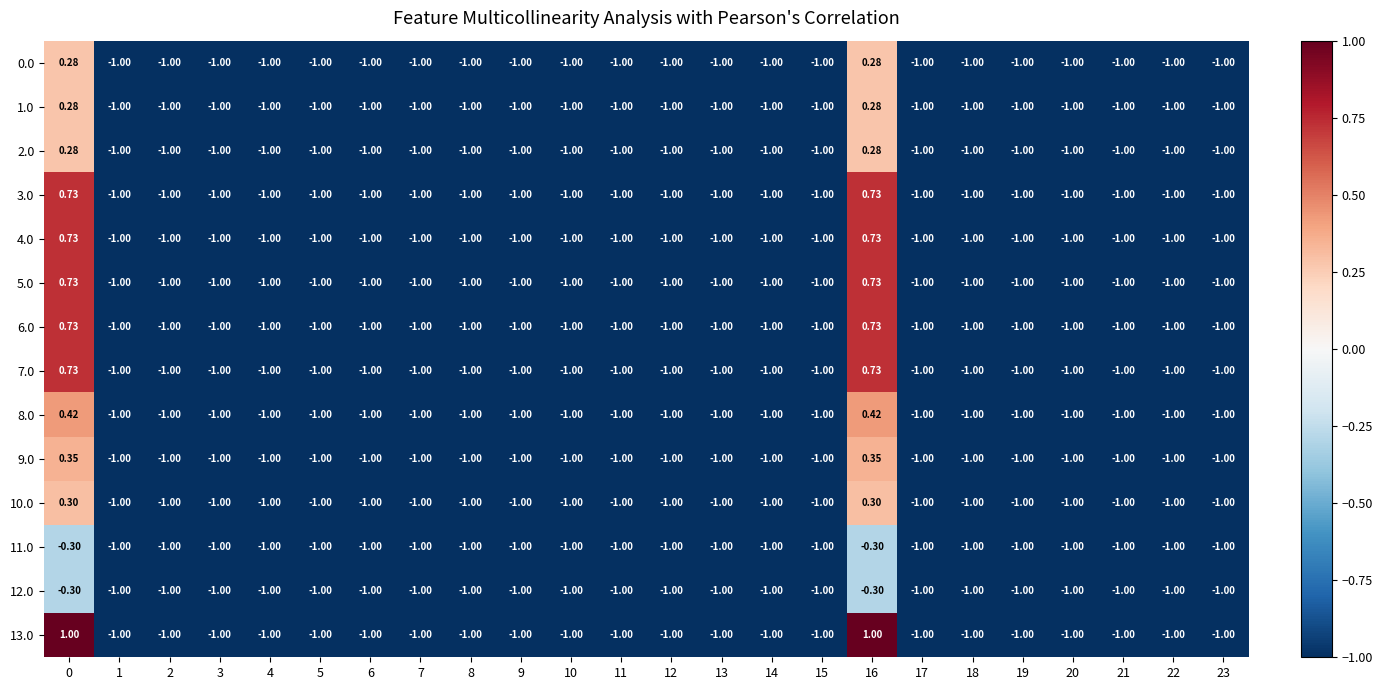

Reading right to left, what are all the values shown in this chart?

0.0: 23=-1.0	22=-1.0	21=-1.0	20=-1.0	19=-1.0	18=-1.0	17=-1.0	16=0.3	15=-1.0	14=-1.0	13=-1.0	12=-1.0	11=-1.0	10=-1.0	9=-1.0	8=-1.0	7=-1.0	6=-1.0	5=-1.0	4=-1.0	3=-1.0	2=-1.0	1=-1.0	0=0.3
1.0: 23=-1.0	22=-1.0	21=-1.0	20=-1.0	19=-1.0	18=-1.0	17=-1.0	16=0.3	15=-1.0	14=-1.0	13=-1.0	12=-1.0	11=-1.0	10=-1.0	9=-1.0	8=-1.0	7=-1.0	6=-1.0	5=-1.0	4=-1.0	3=-1.0	2=-1.0	1=-1.0	0=0.3
2.0: 23=-1.0	22=-1.0	21=-1.0	20=-1.0	19=-1.0	18=-1.0	17=-1.0	16=0.3	15=-1.0	14=-1.0	13=-1.0	12=-1.0	11=-1.0	10=-1.0	9=-1.0	8=-1.0	7=-1.0	6=-1.0	5=-1.0	4=-1.0	3=-1.0	2=-1.0	1=-1.0	0=0.3
3.0: 23=-1.0	22=-1.0	21=-1.0	20=-1.0	19=-1.0	18=-1.0	17=-1.0	16=0.7	15=-1.0	14=-1.0	13=-1.0	12=-1.0	11=-1.0	10=-1.0	9=-1.0	8=-1.0	7=-1.0	6=-1.0	5=-1.0	4=-1.0	3=-1.0	2=-1.0	1=-1.0	0=0.7
4.0: 23=-1.0	22=-1.0	21=-1.0	20=-1.0	19=-1.0	18=-1.0	17=-1.0	16=0.7	15=-1.0	14=-1.0	13=-1.0	12=-1.0	11=-1.0	10=-1.0	9=-1.0	8=-1.0	7=-1.0	6=-1.0	5=-1.0	4=-1.0	3=-1.0	2=-1.0	1=-1.0	0=0.7
5.0: 23=-1.0	22=-1.0	21=-1.0	20=-1.0	19=-1.0	18=-1.0	17=-1.0	16=0.7	15=-1.0	14=-1.0	13=-1.0	12=-1.0	11=-1.0	10=-1.0	9=-1.0	8=-1.0	7=-1.0	6=-1.0	5=-1.0	4=-1.0	3=-1.0	2=-1.0	1=-1.0	0=0.7
6.0: 23=-1.0	22=-1.0	21=-1.0	20=-1.0	19=-1.0	18=-1.0	17=-1.0	16=0.7	15=-1.0	14=-1.0	13=-1.0	12=-1.0	11=-1.0	10=-1.0	9=-1.0	8=-1.0	7=-1.0	6=-1.0	5=-1.0	4=-1.0	3=-1.0	2=-1.0	1=-1.0	0=0.7
7.0: 23=-1.0	22=-1.0	21=-1.0	20=-1.0	19=-1.0	18=-1.0	17=-1.0	16=0.7	15=-1.0	14=-1.0	13=-1.0	12=-1.0	11=-1.0	10=-1.0	9=-1.0	8=-1.0	7=-1.0	6=-1.0	5=-1.0	4=-1.0	3=-1.0	2=-1.0	1=-1.0	0=0.7
8.0: 23=-1.0	22=-1.0	21=-1.0	20=-1.0	19=-1.0	18=-1.0	17=-1.0	16=0.4	15=-1.0	14=-1.0	13=-1.0	12=-1.0	11=-1.0	10=-1.0	9=-1.0	8=-1.0	7=-1.0	6=-1.0	5=-1.0	4=-1.0	3=-1.0	2=-1.0	1=-1.0	0=0.4
9.0: 23=-1.0	22=-1.0	21=-1.0	20=-1.0	19=-1.0	18=-1.0	17=-1.0	16=0.3	15=-1.0	14=-1.0	13=-1.0	12=-1.0	11=-1.0	10=-1.0	9=-1.0	8=-1.0	7=-1.0	6=-1.0	5=-1.0	4=-1.0	3=-1.0	2=-1.0	1=-1.0	0=0.3
10.0: 23=-1.0	22=-1.0	21=-1.0	20=-1.0	19=-1.0	18=-1.0	17=-1.0	16=0.3	15=-1.0	14=-1.0	13=-1.0	12=-1.0	11=-1.0	10=-1.0	9=-1.0	8=-1.0	7=-1.0	6=-1.0	5=-1.0	4=-1.0	3=-1.0	2=-1.0	1=-1.0	0=0.3
11.0: 23=-1.0	22=-1.0	21=-1.0	20=-1.0	19=-1.0	18=-1.0	17=-1.0	16=-0.3	15=-1.0	14=-1.0	13=-1.0	12=-1.0	11=-1.0	10=-1.0	9=-1.0	8=-1.0	7=-1.0	6=-1.0	5=-1.0	4=-1.0	3=-1.0	2=-1.0	1=-1.0	0=-0.3
12.0: 23=-1.0	22=-1.0	21=-1.0	20=-1.0	19=-1.0	18=-1.0	17=-1.0	16=-0.3	15=-1.0	14=-1.0	13=-1.0	12=-1.0	11=-1.0	10=-1.0	9=-1.0	8=-1.0	7=-1.0	6=-1.0	5=-1.0	4=-1.0	3=-1.0	2=-1.0	1=-1.0	0=-0.3
13.0: 23=-1.0	22=-1.0	21=-1.0	20=-1.0	19=-1.0	18=-1.0	17=-1.0	16=1.0	15=-1.0	14=-1.0	13=-1.0	12=-1.0	11=-1.0	10=-1.0	9=-1.0	8=-1.0	7=-1.0	6=-1.0	5=-1.0	4=-1.0	3=-1.0	2=-1.0	1=-1.0	0=1.0